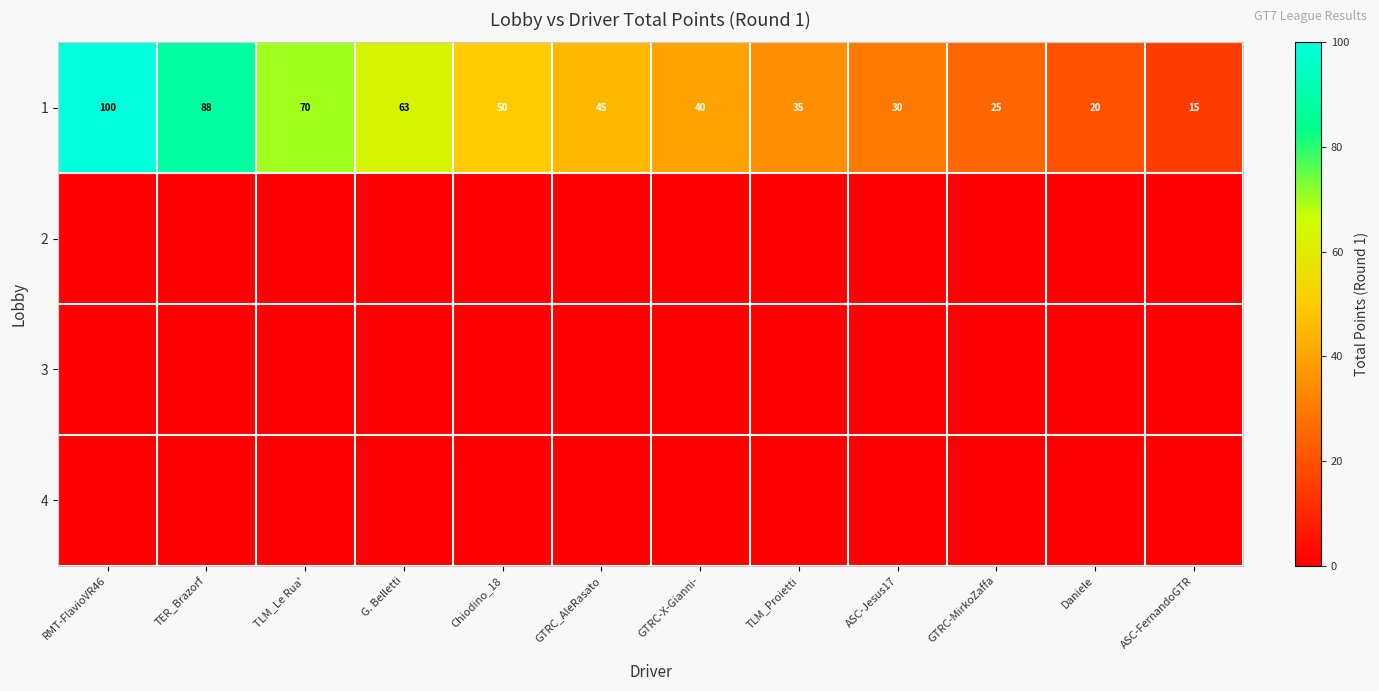

How many series are shown in this chart?

4